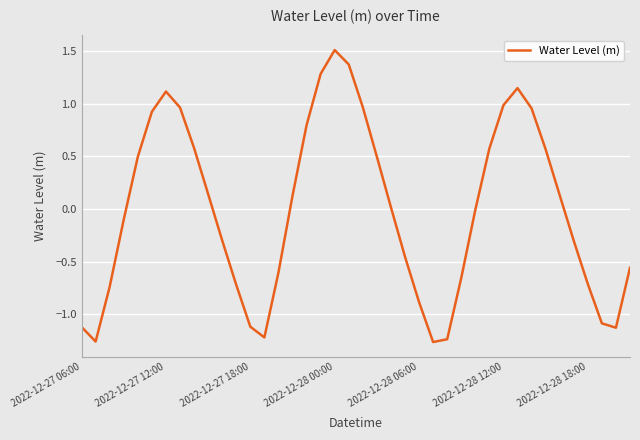

What is the greatest value displayed?

1.5